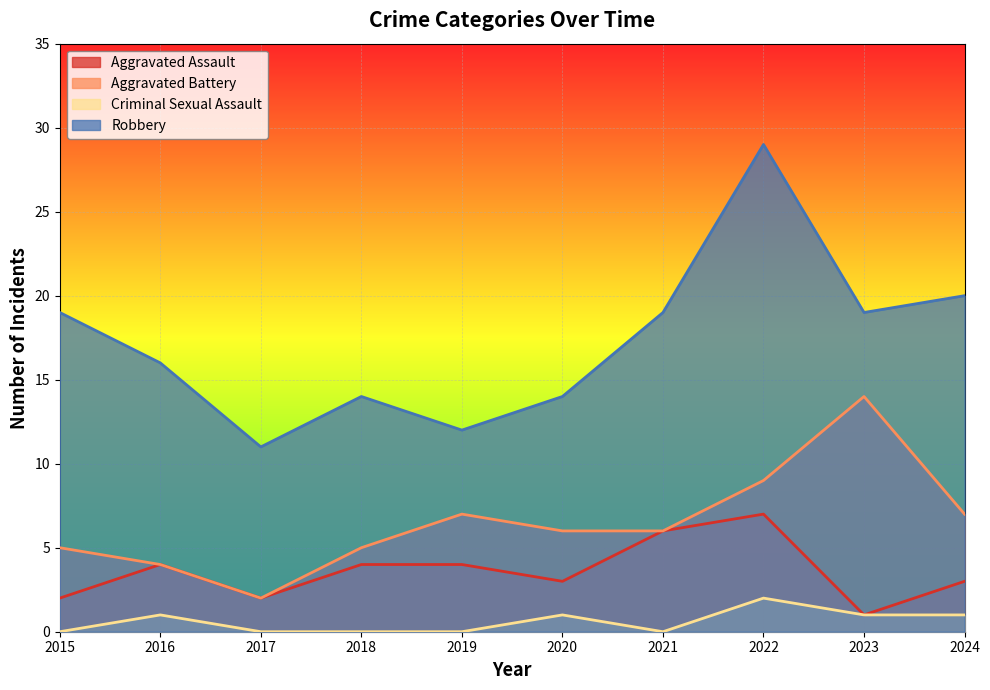

Which category has the lowest value in the Criminal Sexual Assault series?

2015